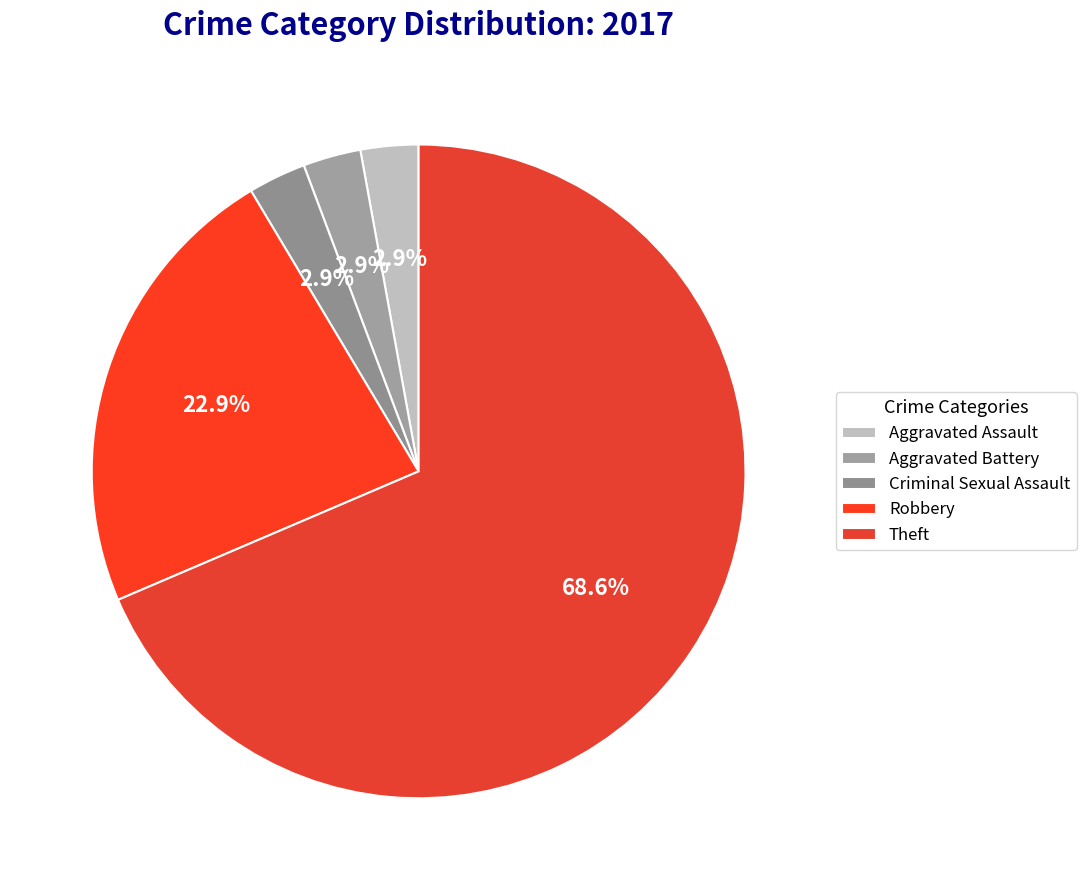

Which category has the biggest portion of the pie?

Theft